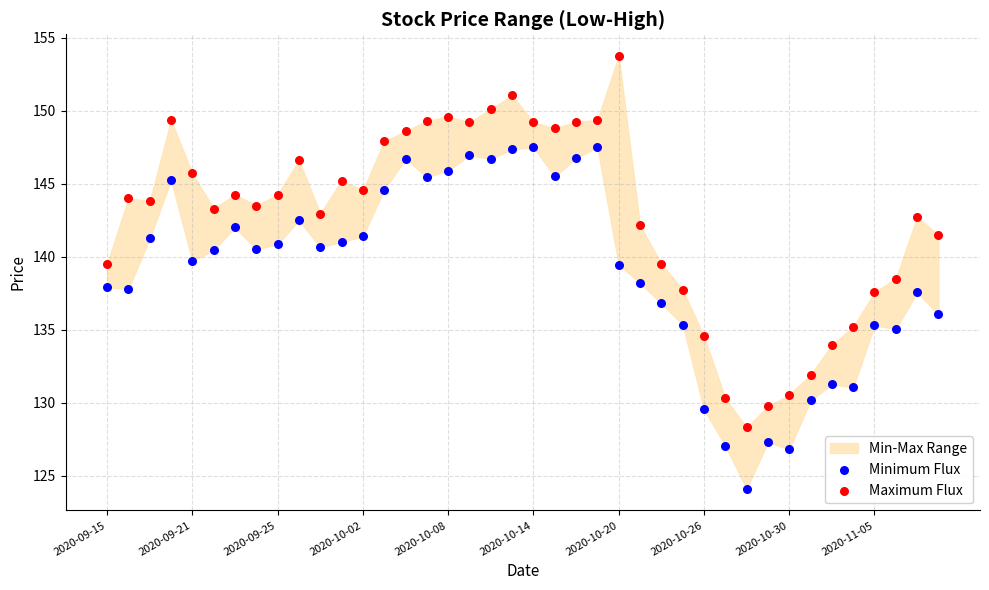

Which series contains the highest Y value?

Maximum Flux